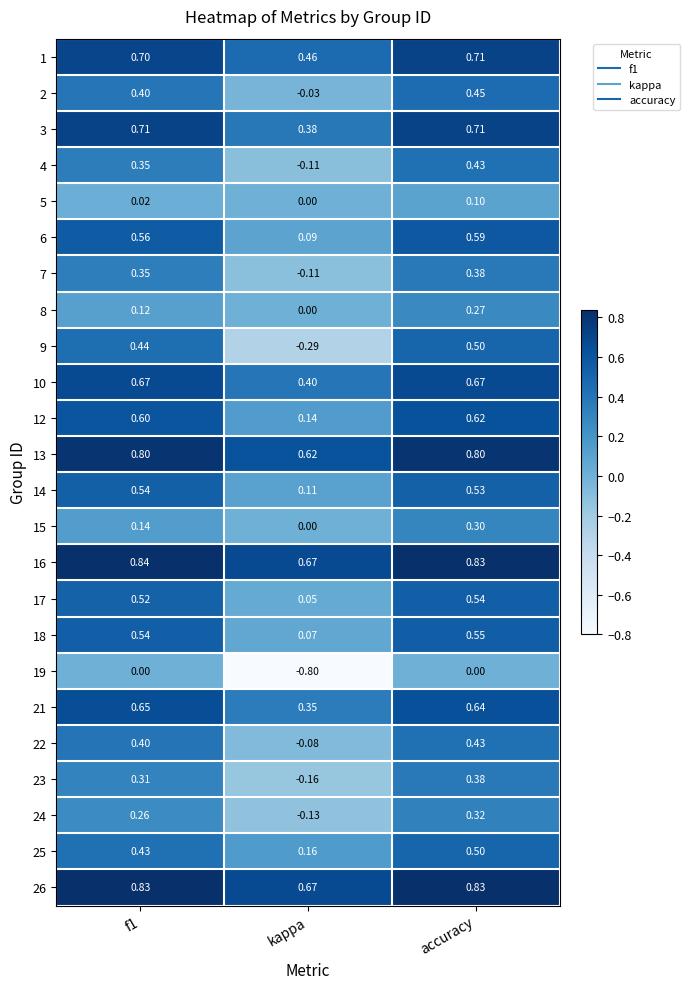

What is the spread (max minus min) of values at f1?

0.8